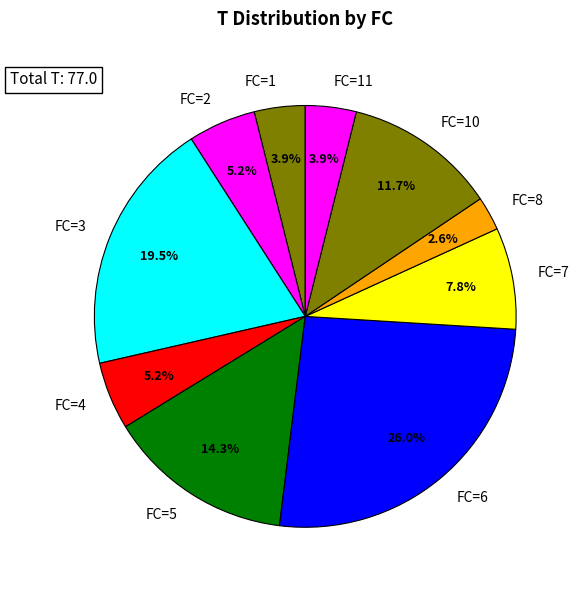

What is the ratio of the value at FC=4 to the value at FC=7?

0.7